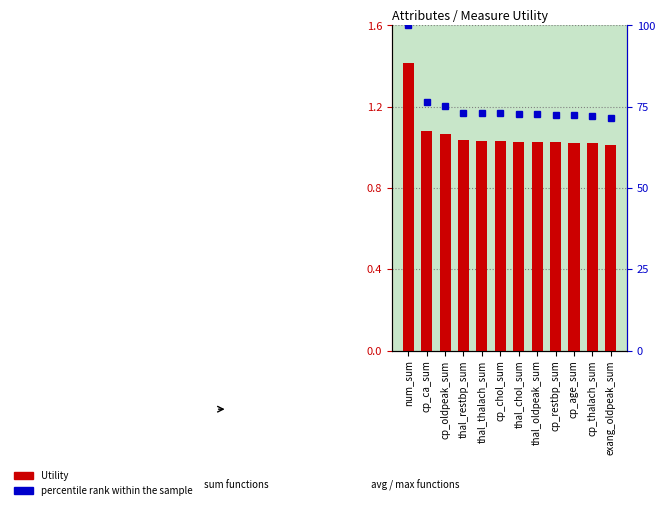

What is the smallest value displayed?

1.0